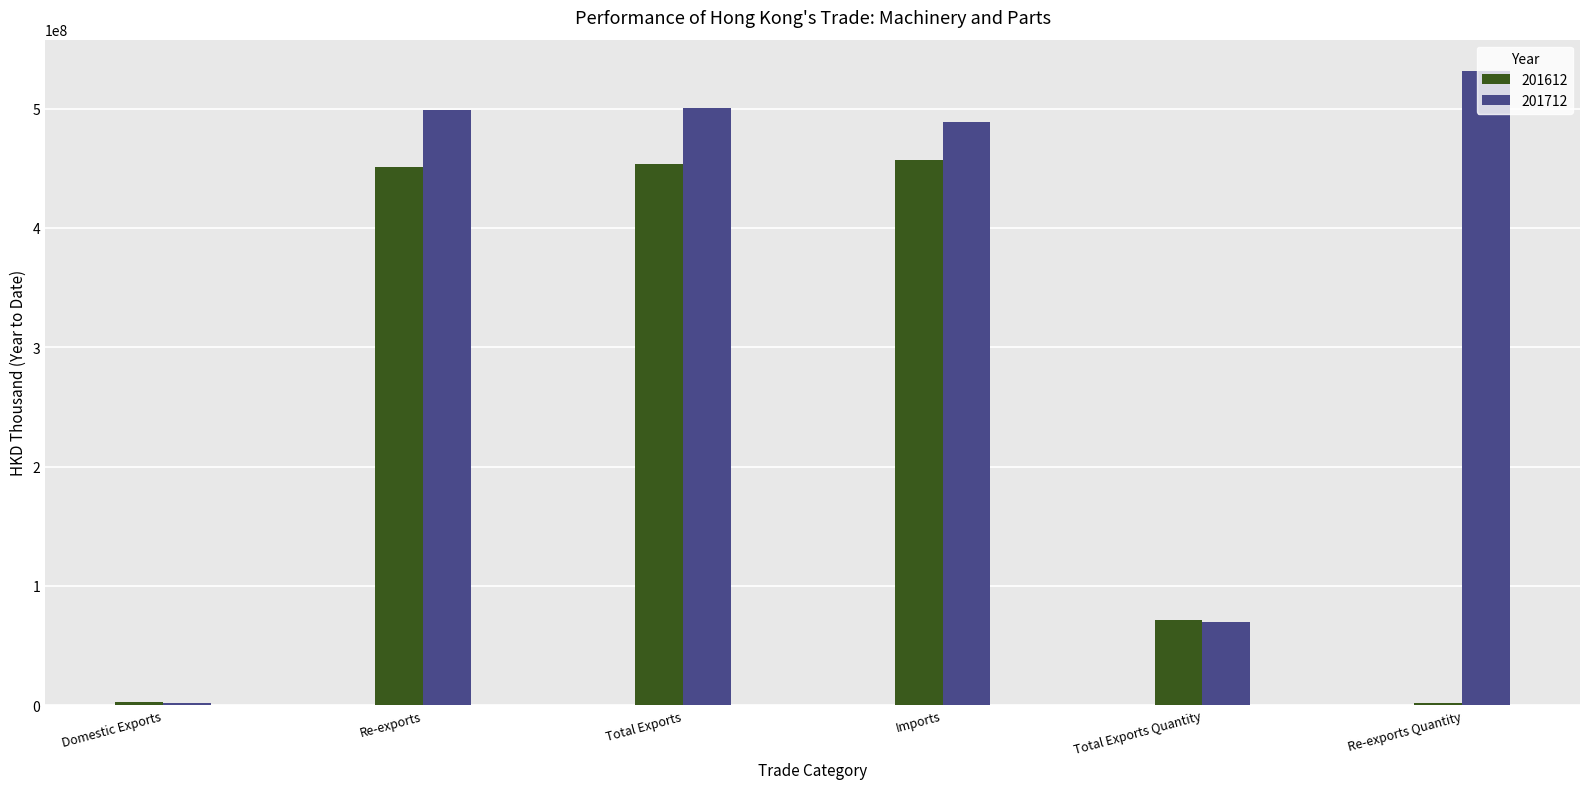

What is the difference between the 201612 values at Domestic Exports and Total Exports?

450903457.9